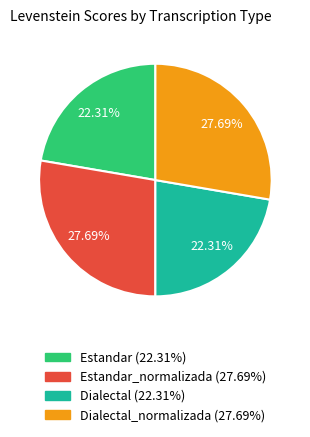

Is there any slice that represents more than half of the pie?

No